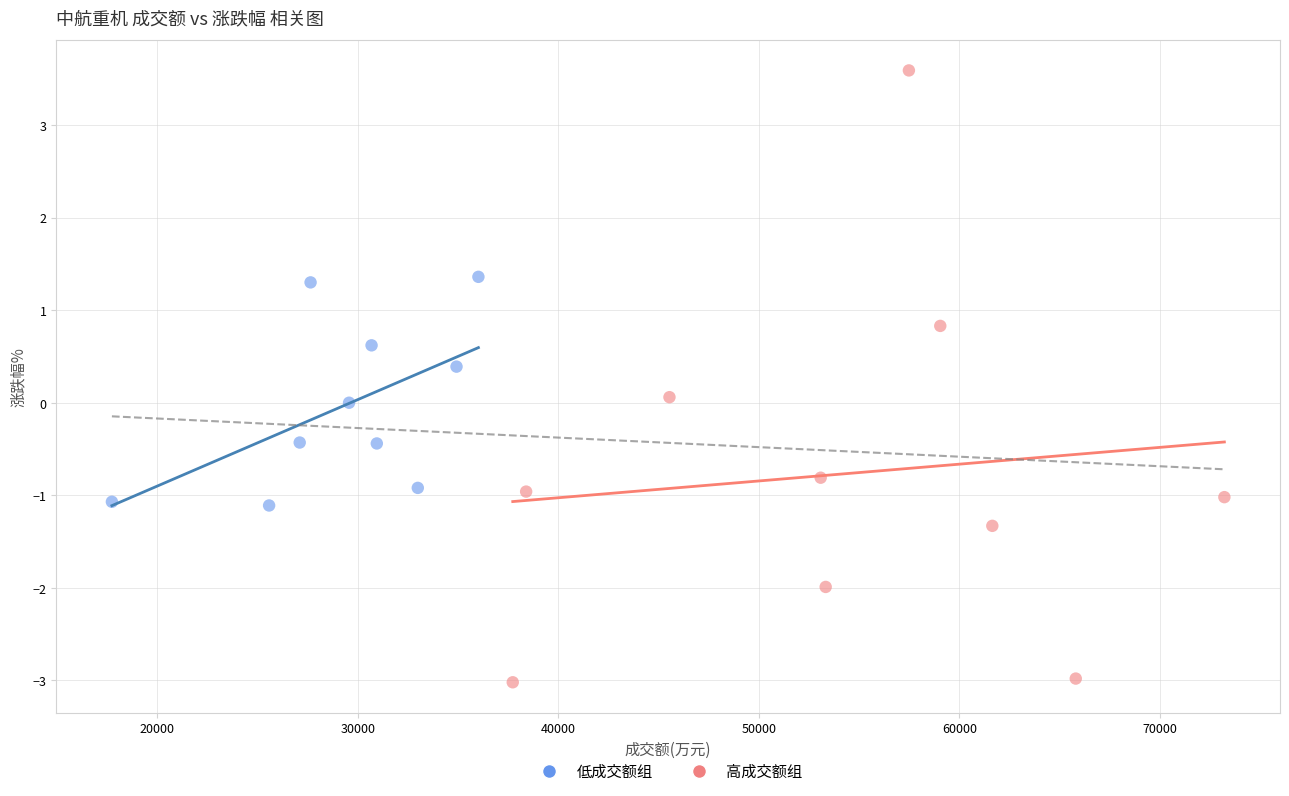

Which series has the widest spread of Y values?

高成交额组